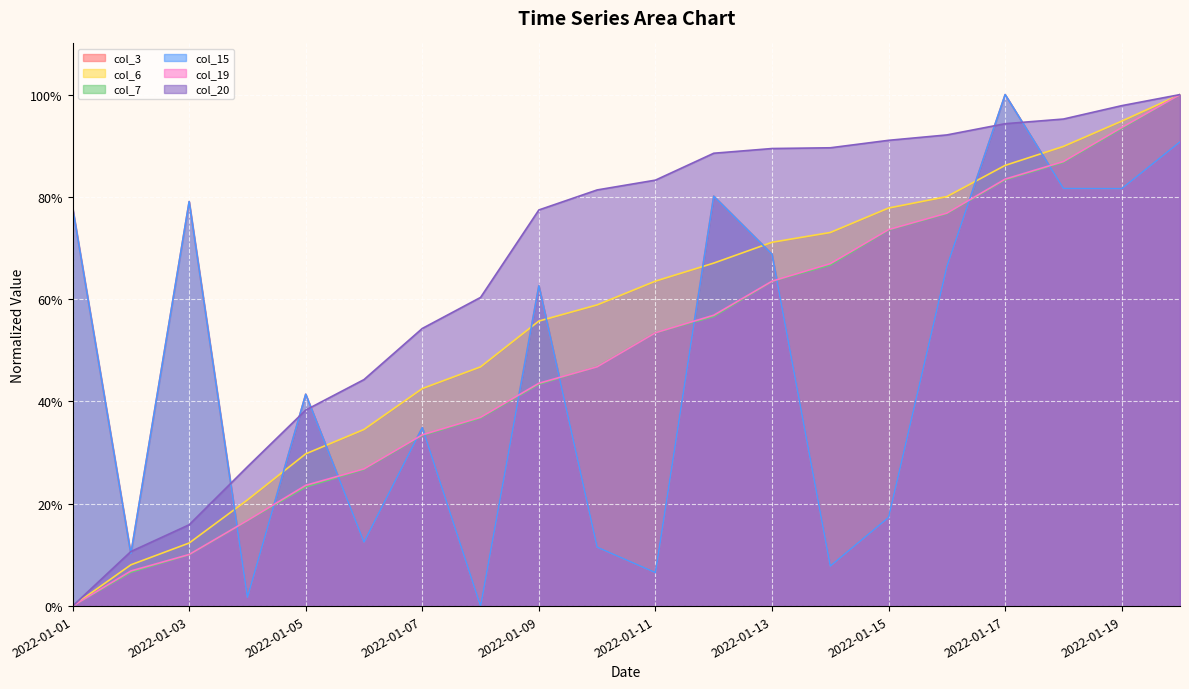

What is the sum of the col_7 values at 2022-01-16 and 2022-01-07?

1.1